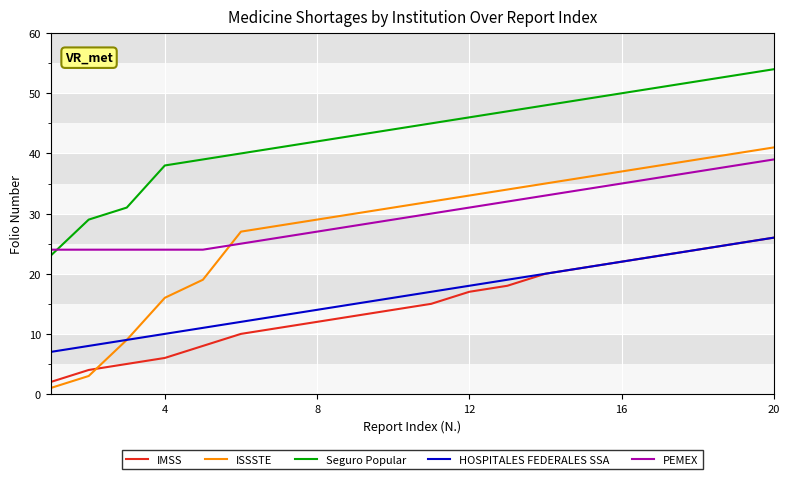

Which series has the largest range (max minus min)?

ISSSTE